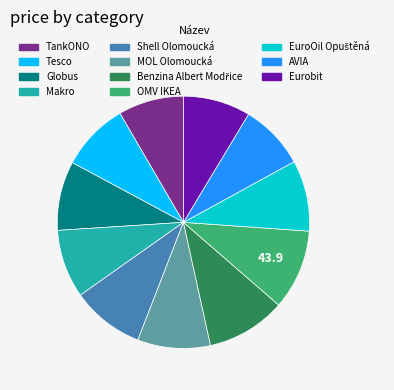

Is the sum of Shell Olomoucká and MOL Olomoucká greater than half?

No